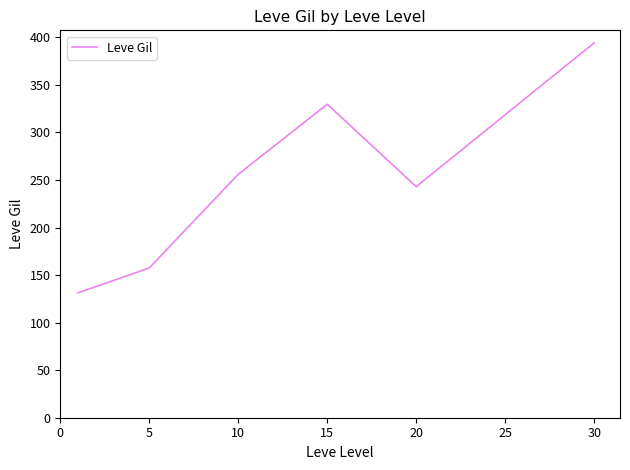

How many interior local valleys (lower than both neighbors) does the data have?

1